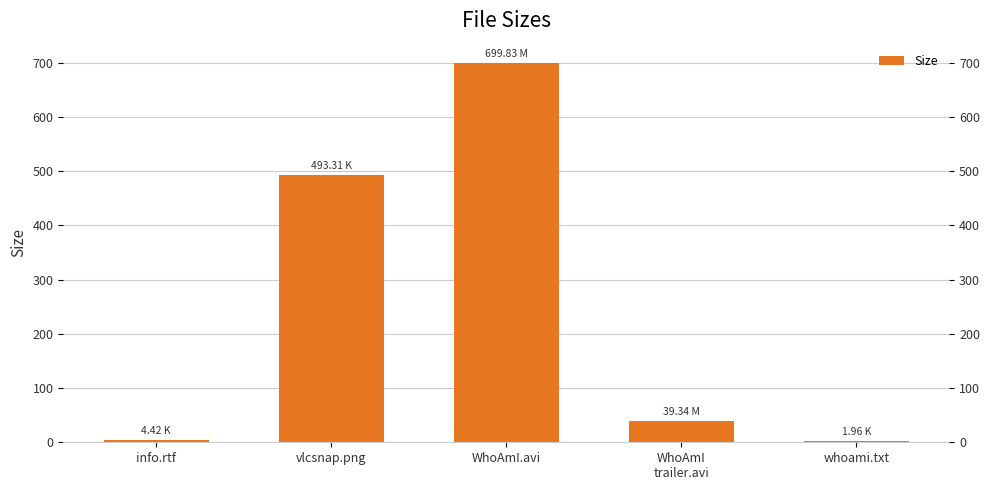

What is the value of the 4th bar from the left?

39.3